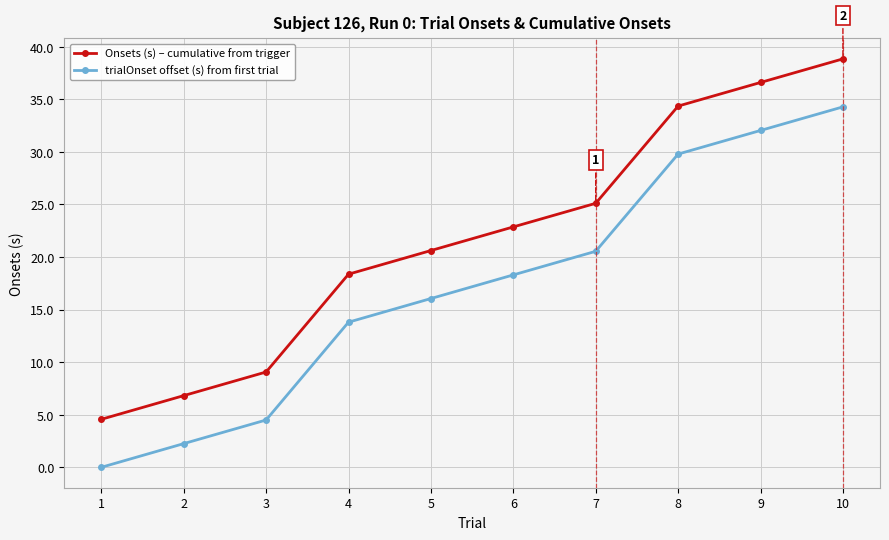

True or false: Onsets (s) – cumulative from trigger and trialOnset offset (s) from first trial intersect in this chart.

False